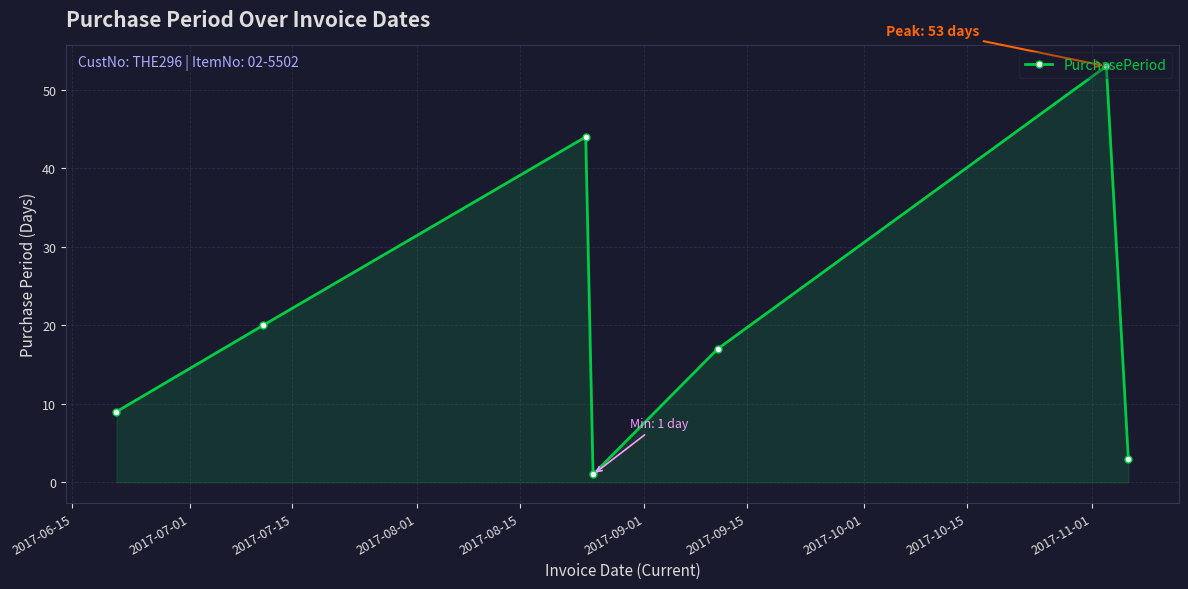

What is the maximum value shown in the chart?

53